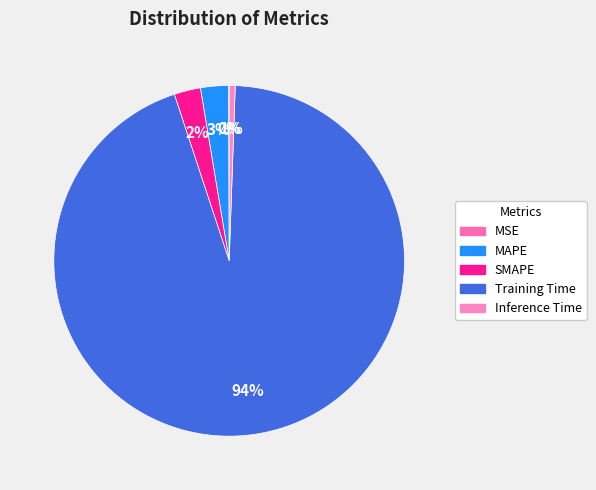

How many slices are in this pie chart?

5